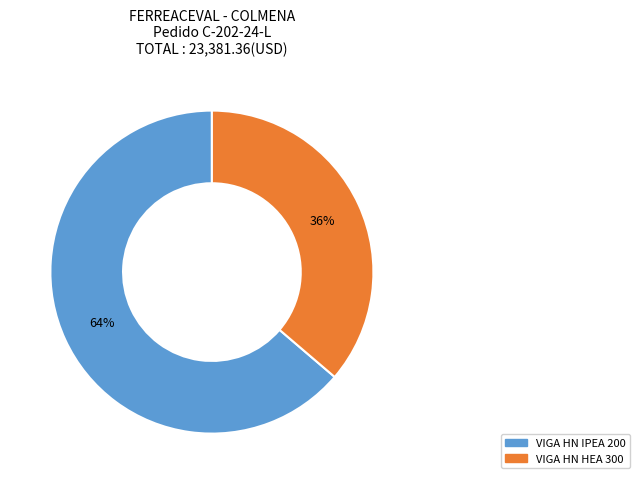

True or false: VIGA HN HEA 300 accounts for 49% of the total.

False